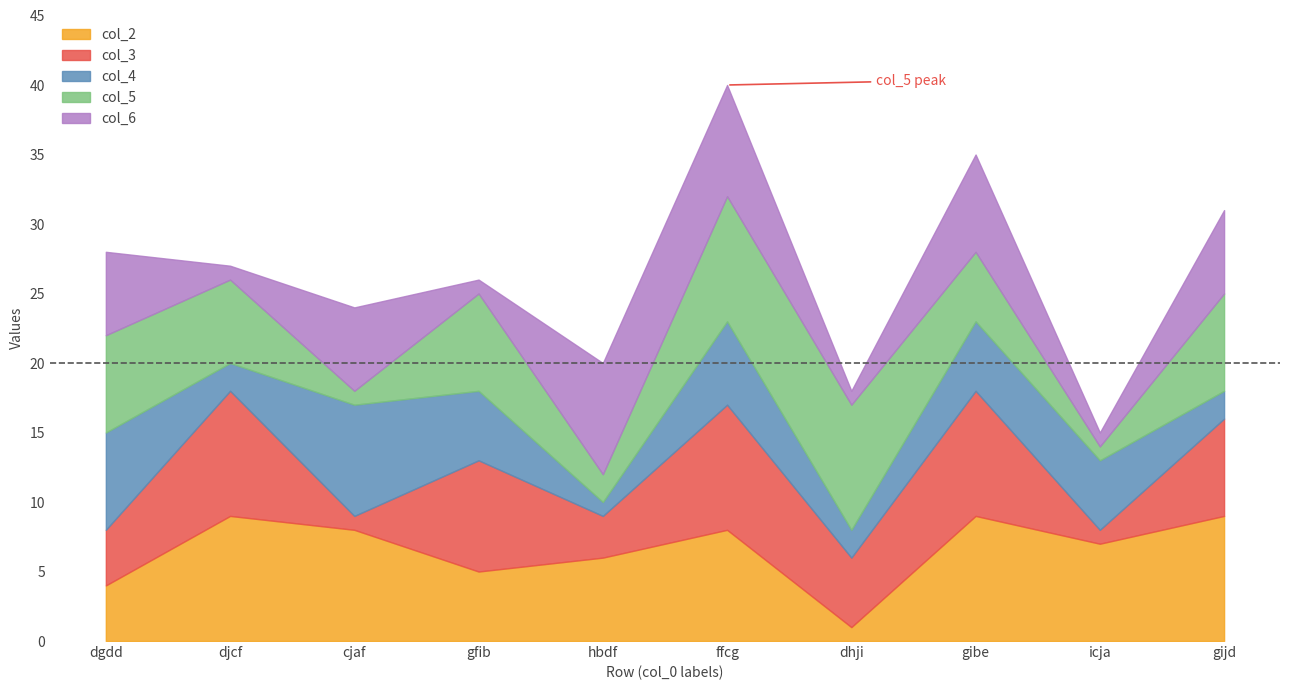

What are all the series names shown in the legend?

col_2, col_3, col_4, col_5, col_6